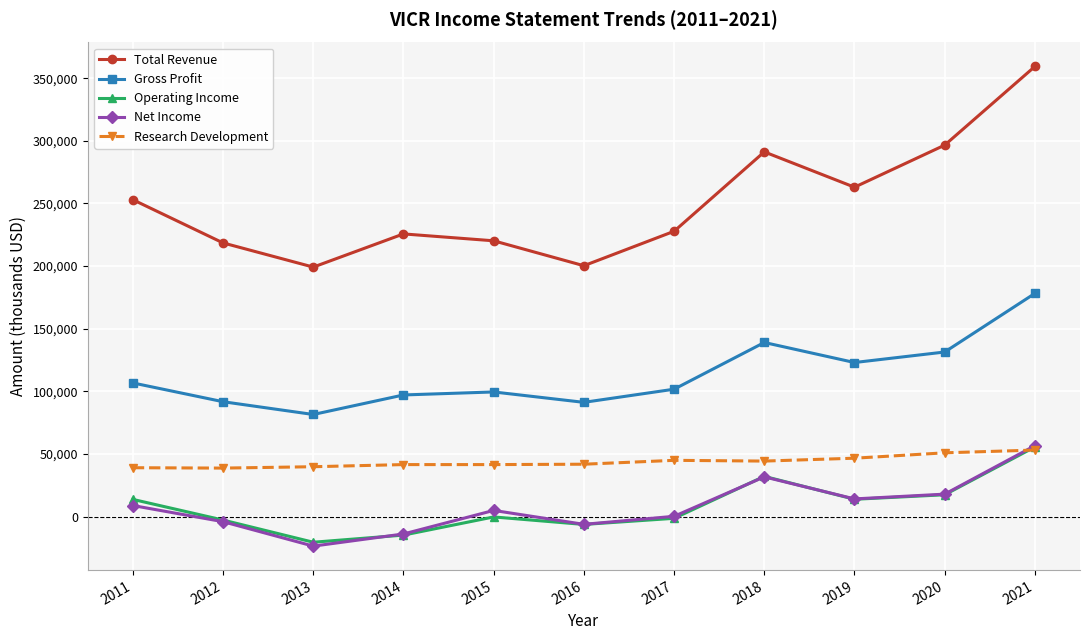

Is the value of Gross Profit at 2016 greater than the value of Total Revenue at 2015?

No